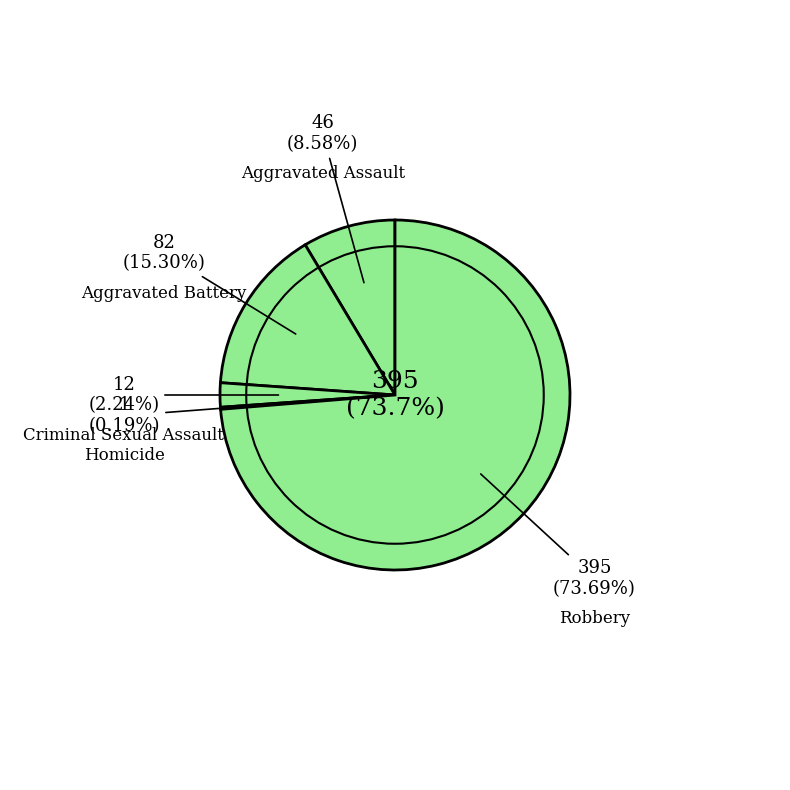

To the nearest percent, what is the average slice percentage?

20%